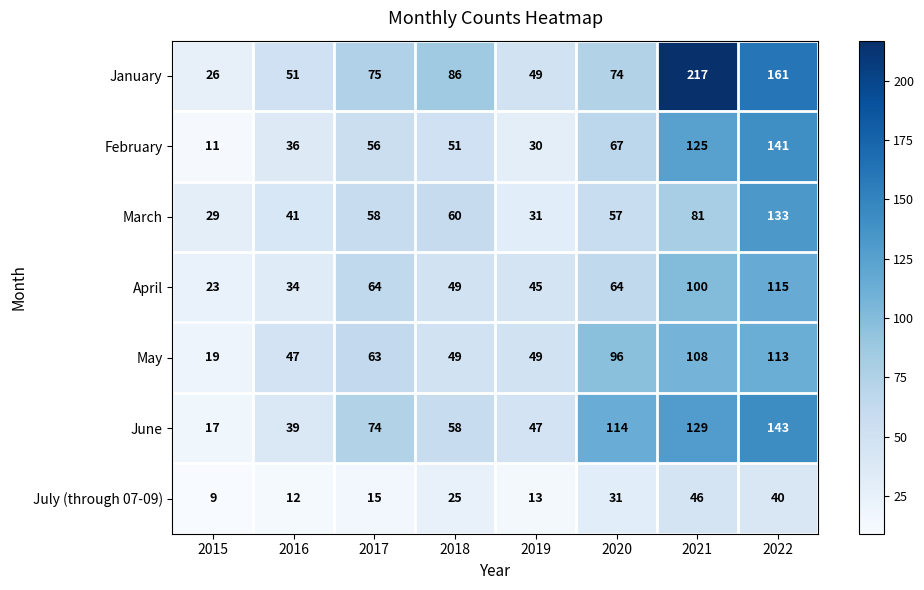

What is the average value of the July (through 07-09) series?

24